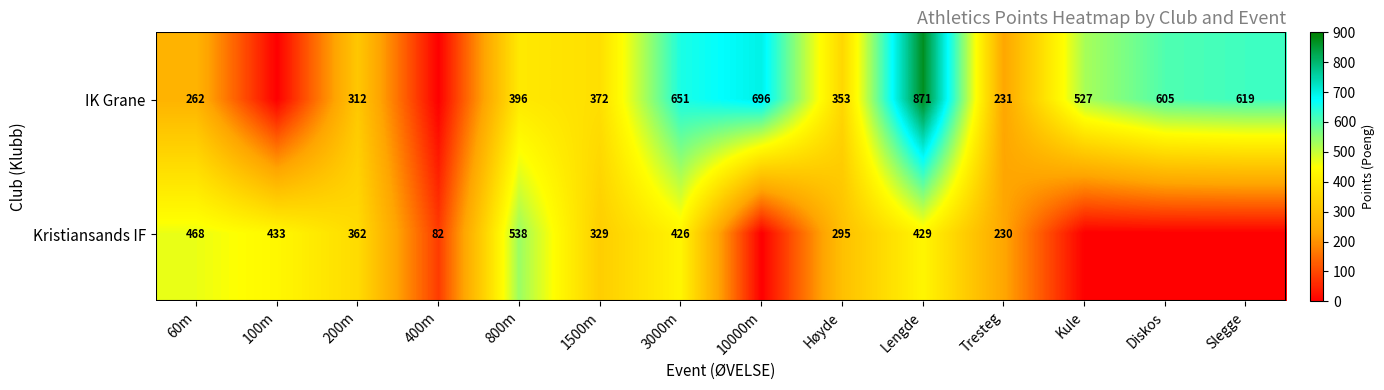

What is the total value across all series at 400m?

82